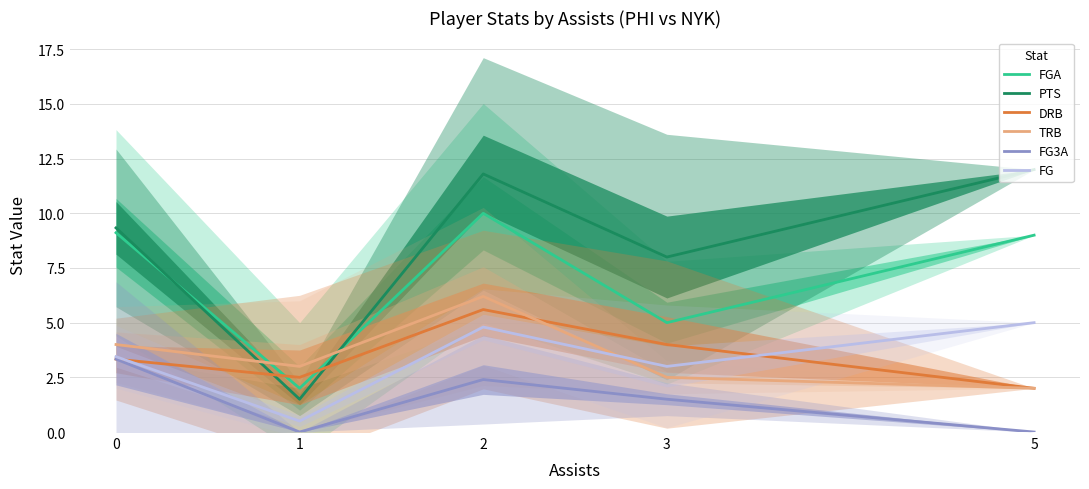

Where is FG nearest to the value 2?

3